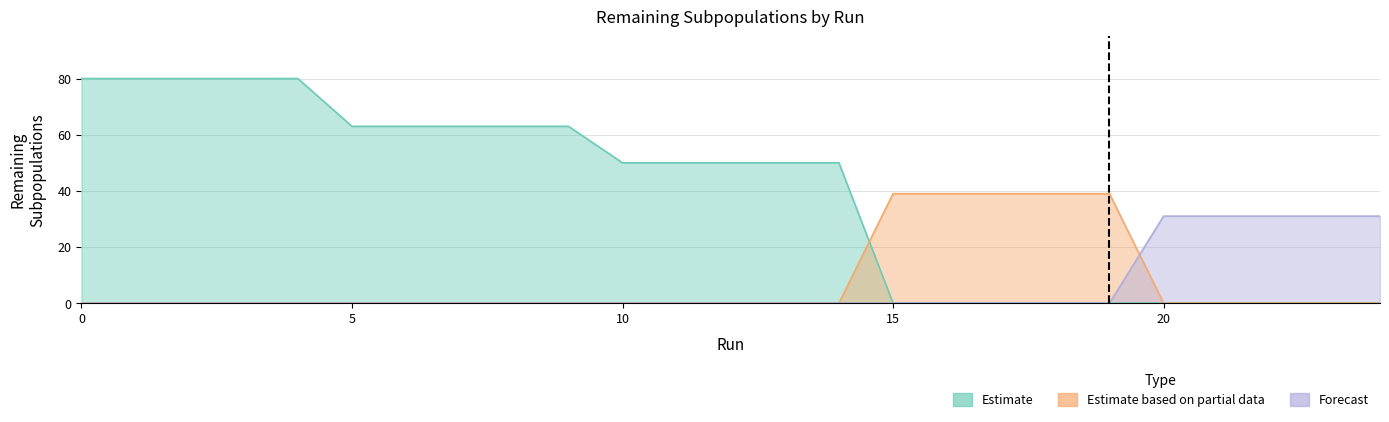

True or false: Estimate based on partial data has more than 0 interior local peaks.

False